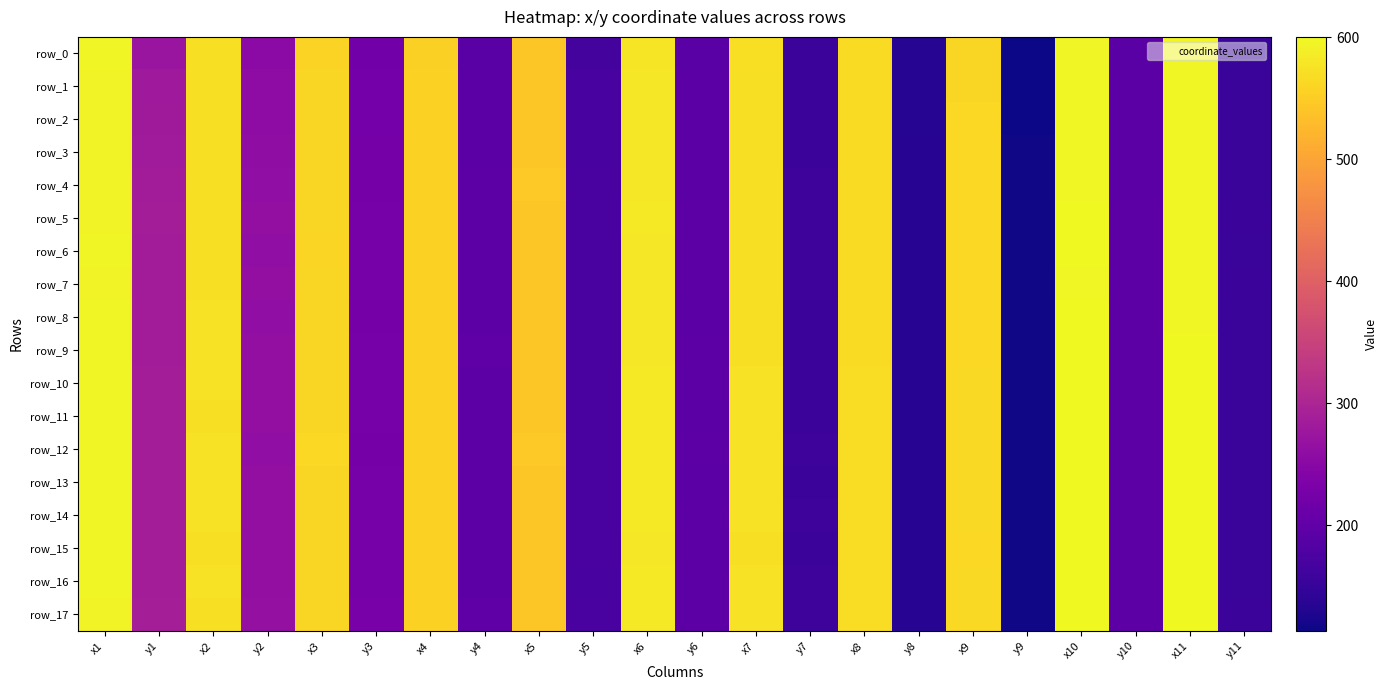

At which label is row_16 closest to 357?

y1